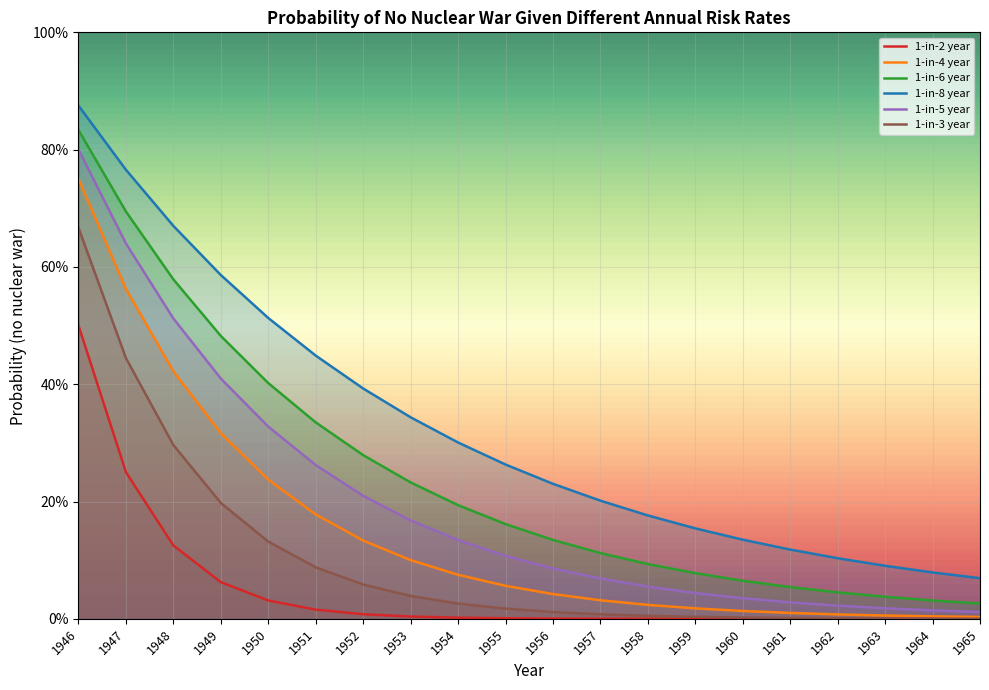

Reading left to right, what are all the values shown in this chart?

1-in-2 year: 0.5	0.2	0.1	0.1	0.0	0.0	0.0	0.0	0.0	0.0	0.0	0.0	0.0	0.0	0.0	0.0	0.0	0.0	0.0	0.0
1-in-4 year: 0.8	0.6	0.4	0.3	0.2	0.2	0.1	0.1	0.1	0.1	0.0	0.0	0.0	0.0	0.0	0.0	0.0	0.0	0.0	0.0
1-in-6 year: 0.8	0.7	0.6	0.5	0.4	0.3	0.3	0.2	0.2	0.2	0.1	0.1	0.1	0.1	0.1	0.1	0.0	0.0	0.0	0.0
1-in-8 year: 0.9	0.8	0.7	0.6	0.5	0.4	0.4	0.3	0.3	0.3	0.2	0.2	0.2	0.2	0.1	0.1	0.1	0.1	0.1	0.1
1-in-5 year: 0.8	0.6	0.5	0.4	0.3	0.3	0.2	0.2	0.1	0.1	0.1	0.1	0.1	0.0	0.0	0.0	0.0	0.0	0.0	0.0
1-in-3 year: 0.7	0.4	0.3	0.2	0.1	0.1	0.1	0.0	0.0	0.0	0.0	0.0	0.0	0.0	0.0	0.0	0.0	0.0	0.0	0.0